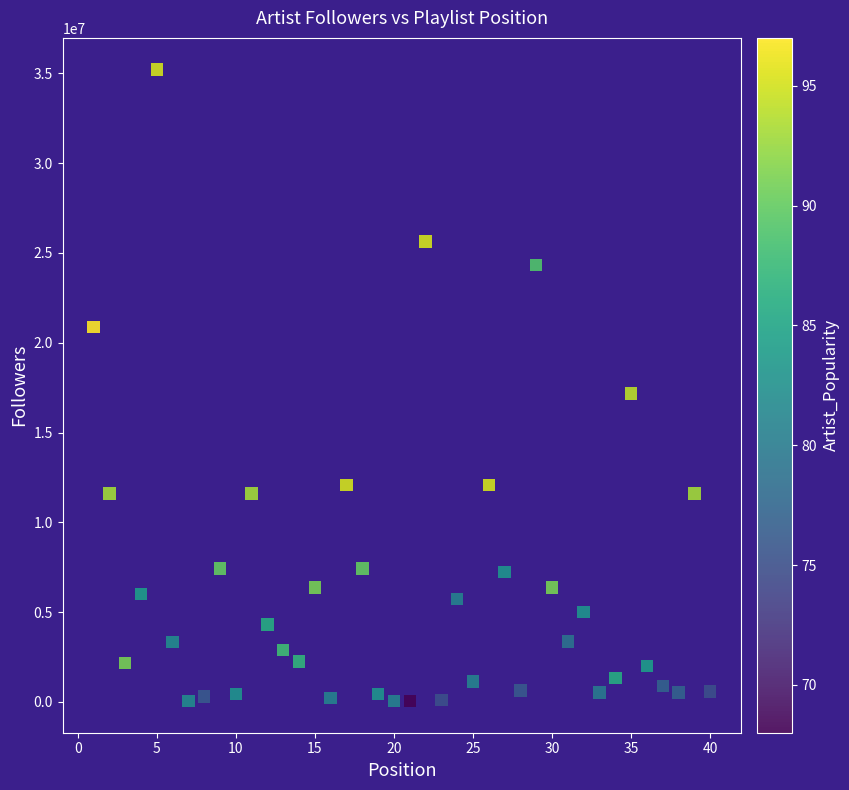

What Y value in the scatter plot is closest to 17628579?

17182372